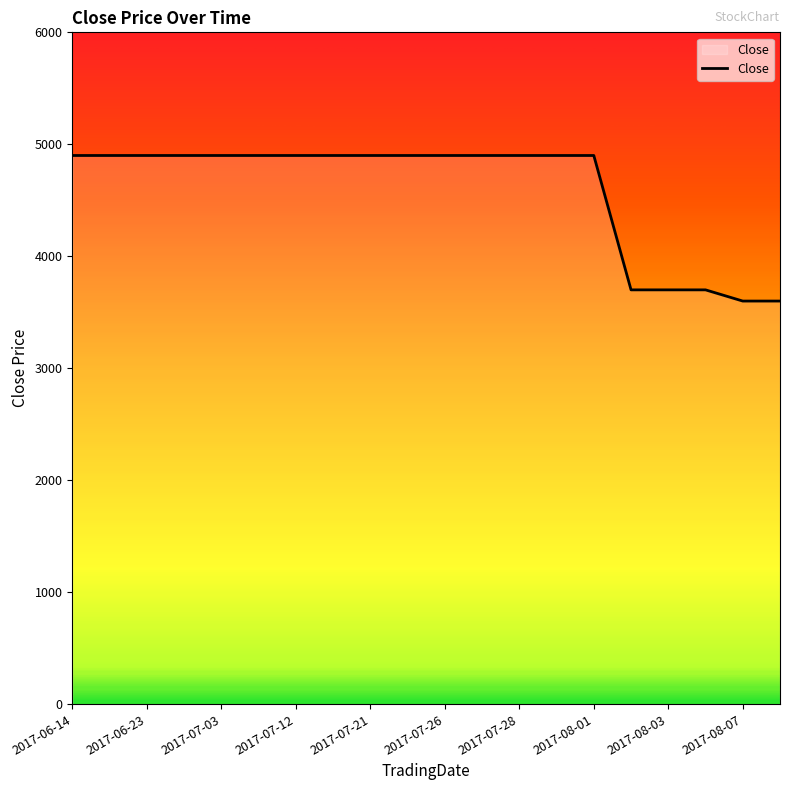

What is the difference between the second highest and minimum values?

1300